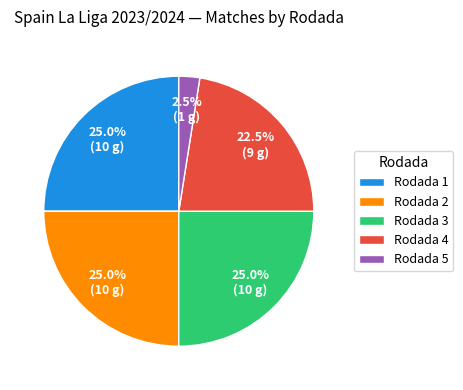

Is there a majority slice in this chart?

No